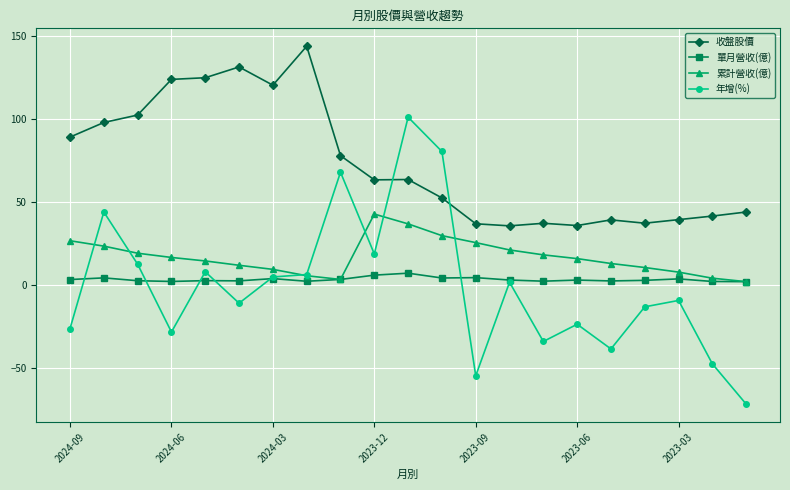

True or false: 單月營收(億) has more than 1 points higher than both neighbors.

True